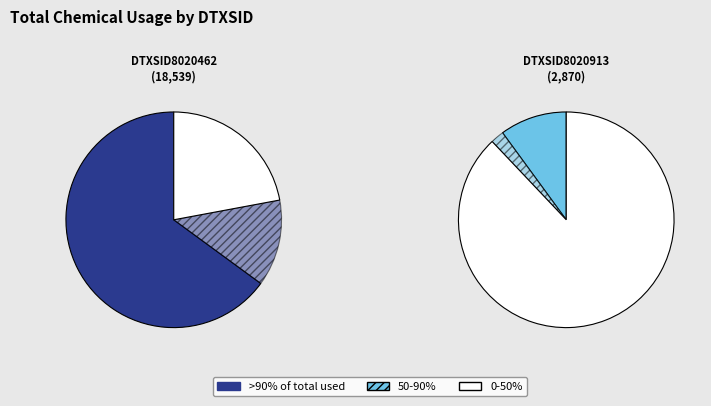

What percentage do DTXSID8020462 and DTXSID8020913 together represent?

100.0%